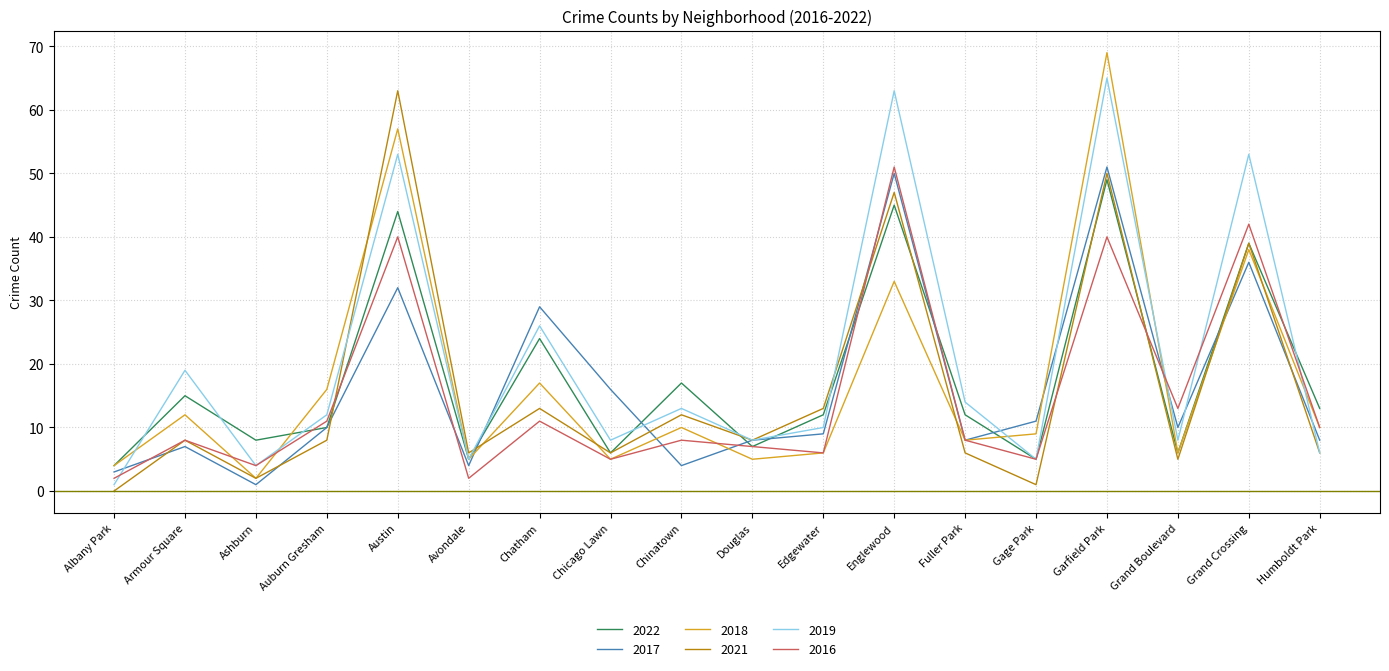

What is the total value across all series at Grand Boulevard?

48